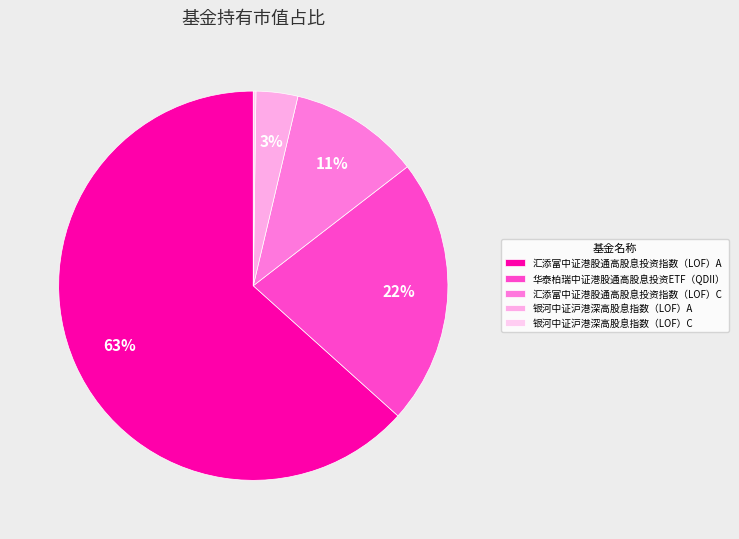

Which slice is the smallest?

银河中证沪港深高股息指数（LOF）C